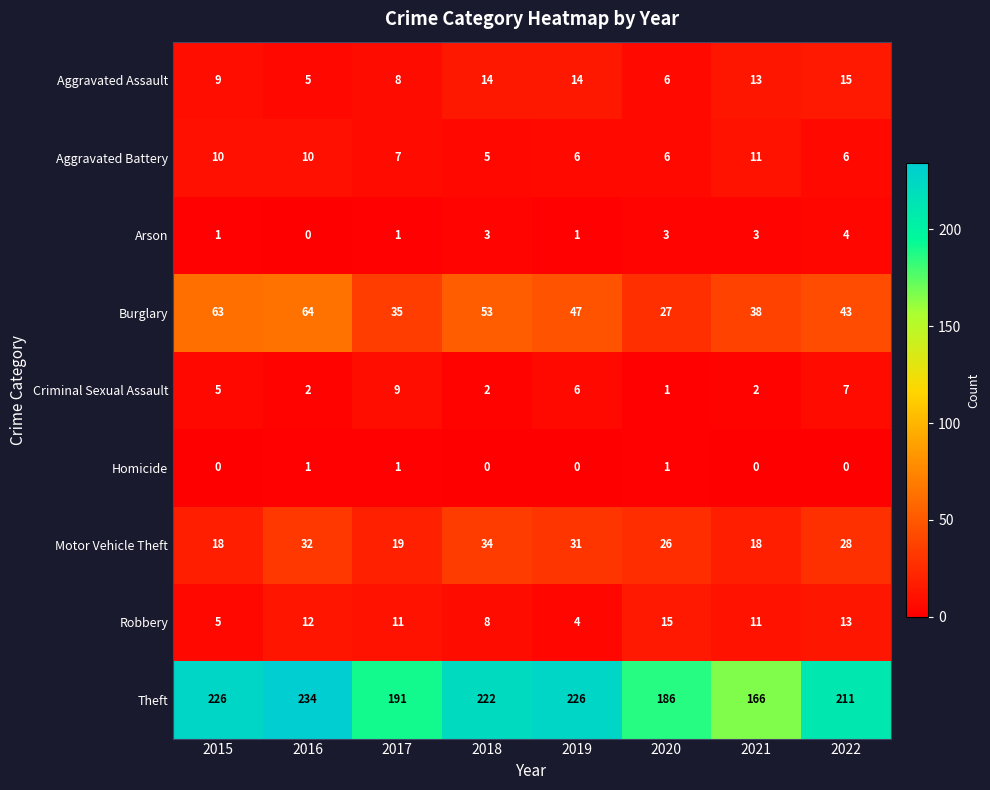

Count the number of categories in the chart.

8